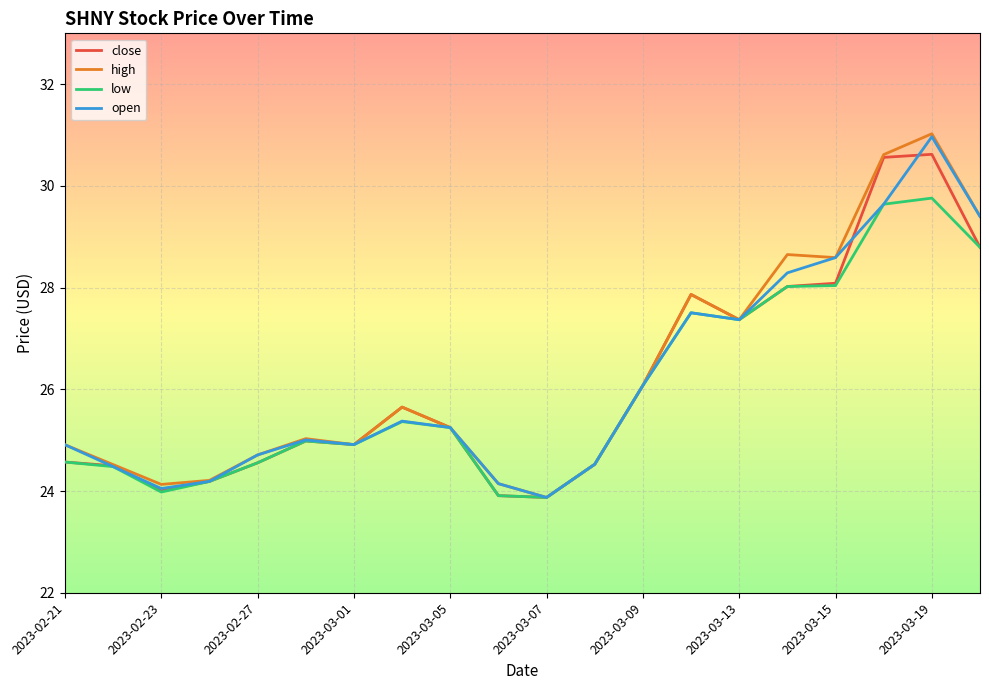

What is the minimum value shown in the chart?

23.9